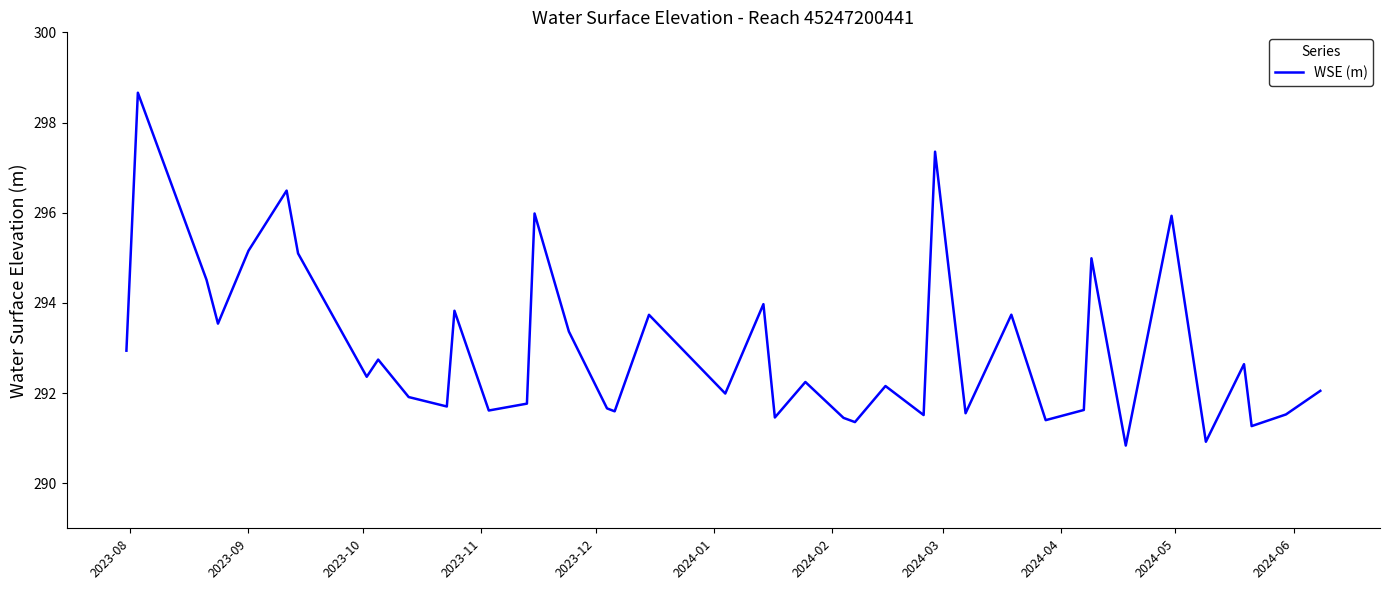

What is the difference between the second highest and second lowest values?

6.4